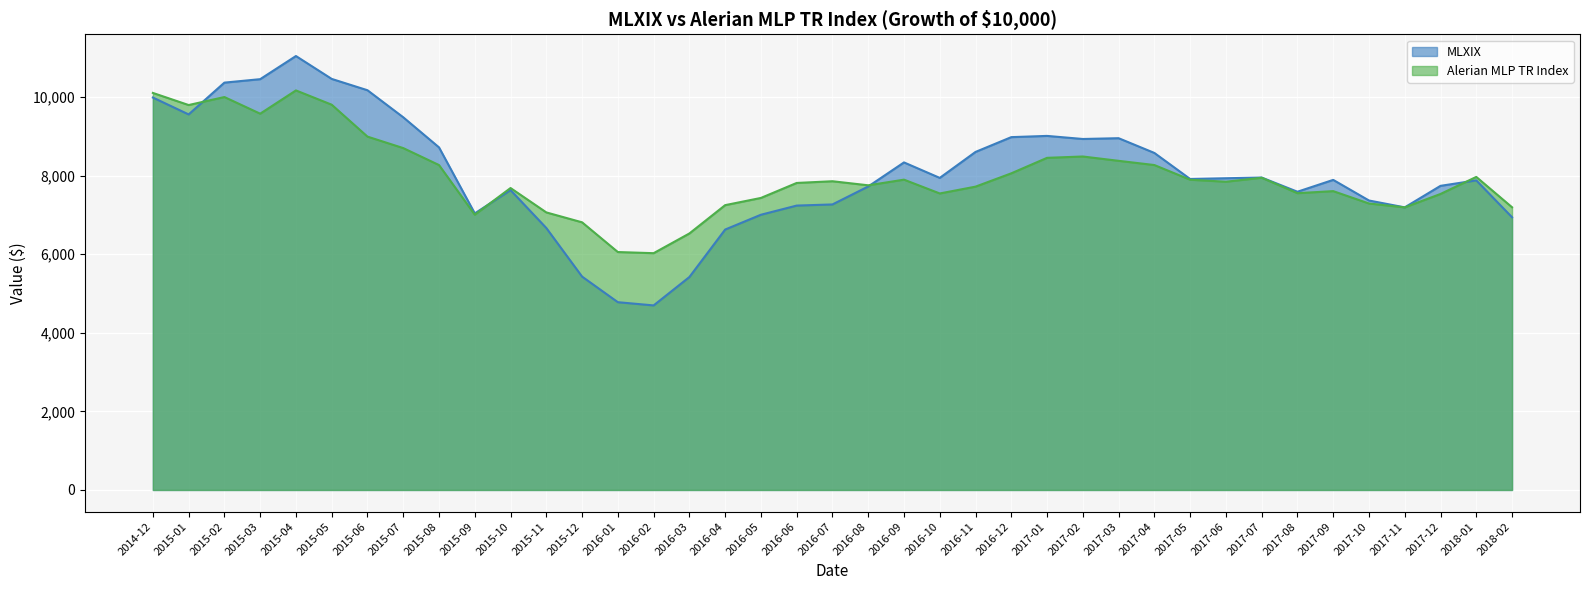

List the series in order of their overall mean, highest first.

MLXIX, Alerian MLP TR Index